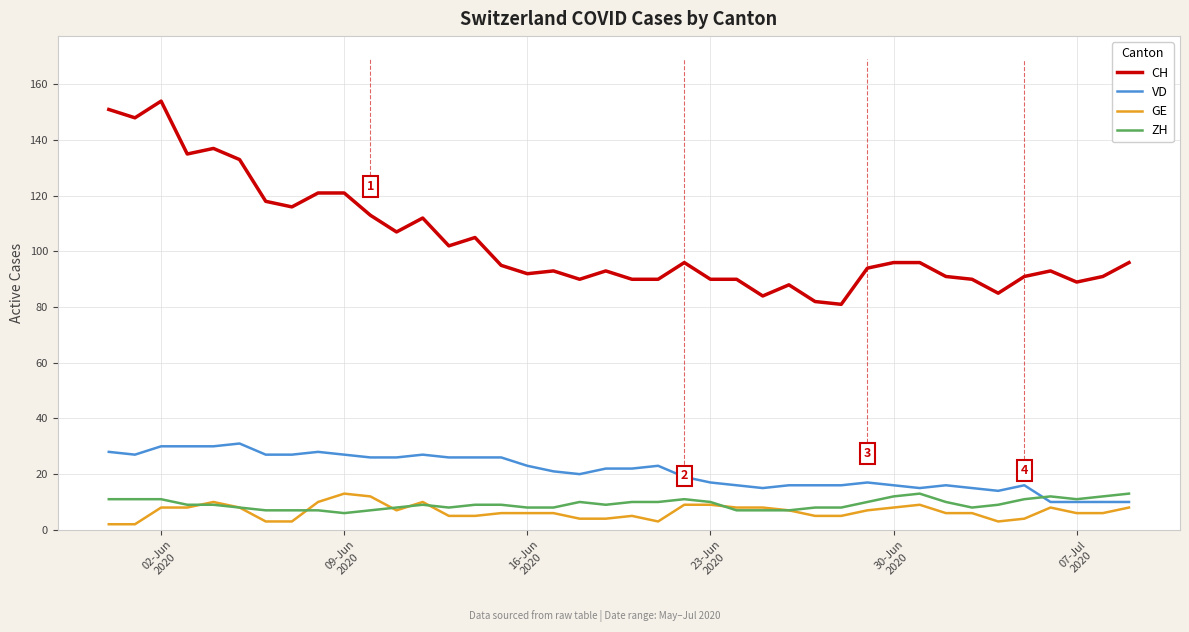

What is the smallest value displayed?

2